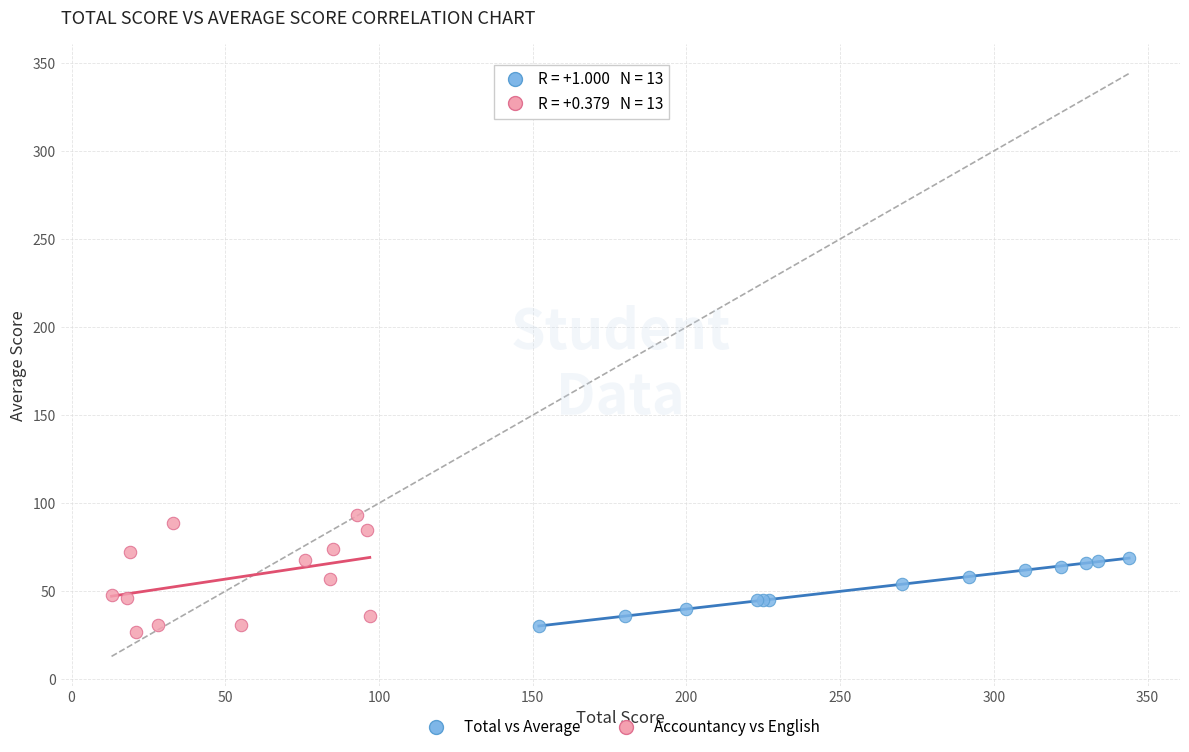

Which series has the widest spread of Y values?

Accountancy vs English